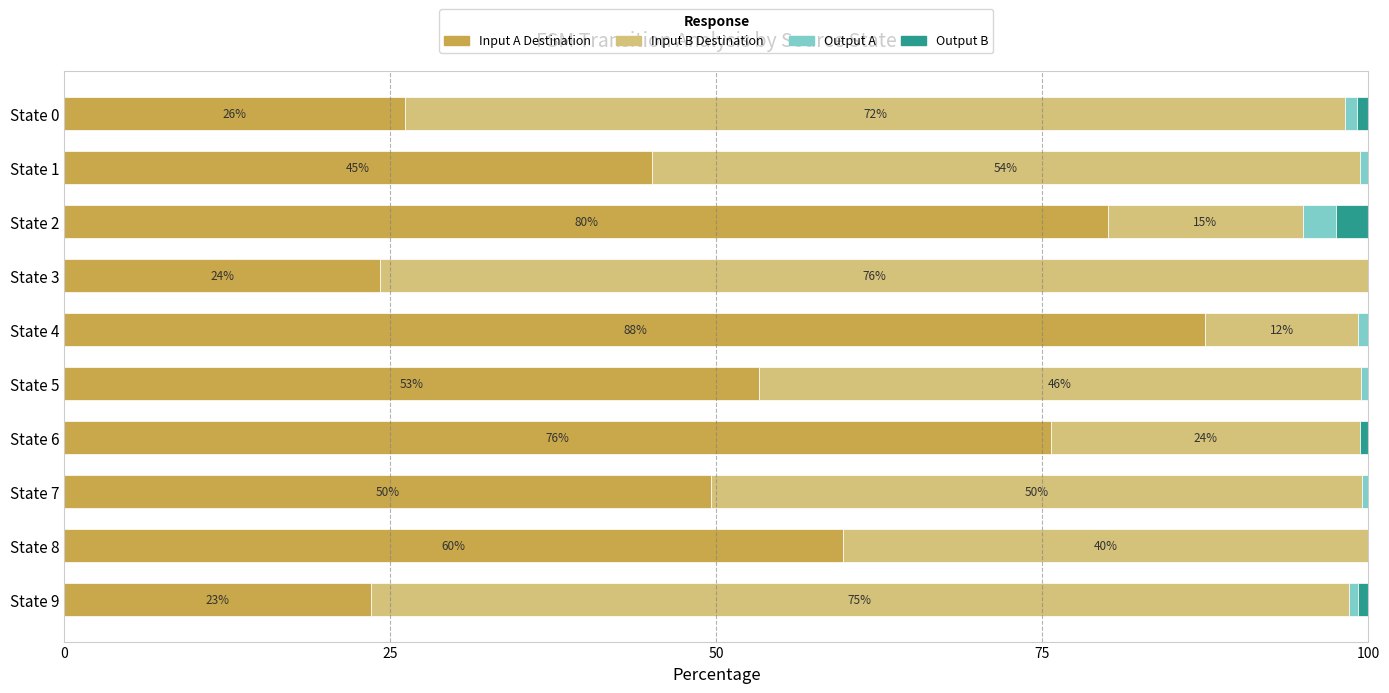

What is the total value across all series at State 0?

100.0